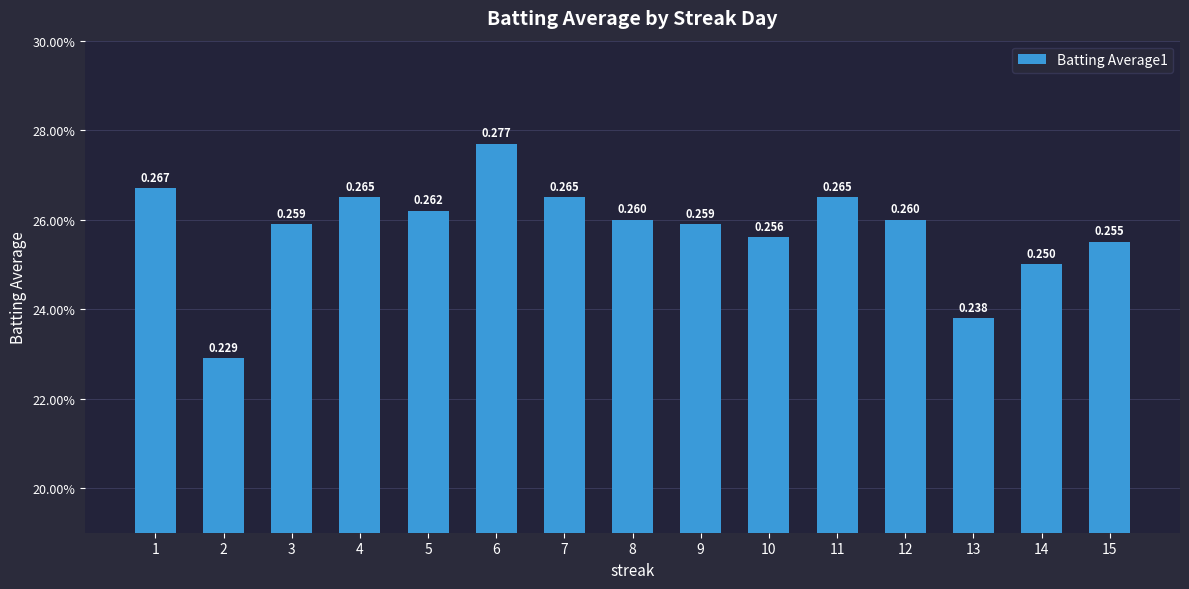

What is the minimum value shown in the chart?

0.2